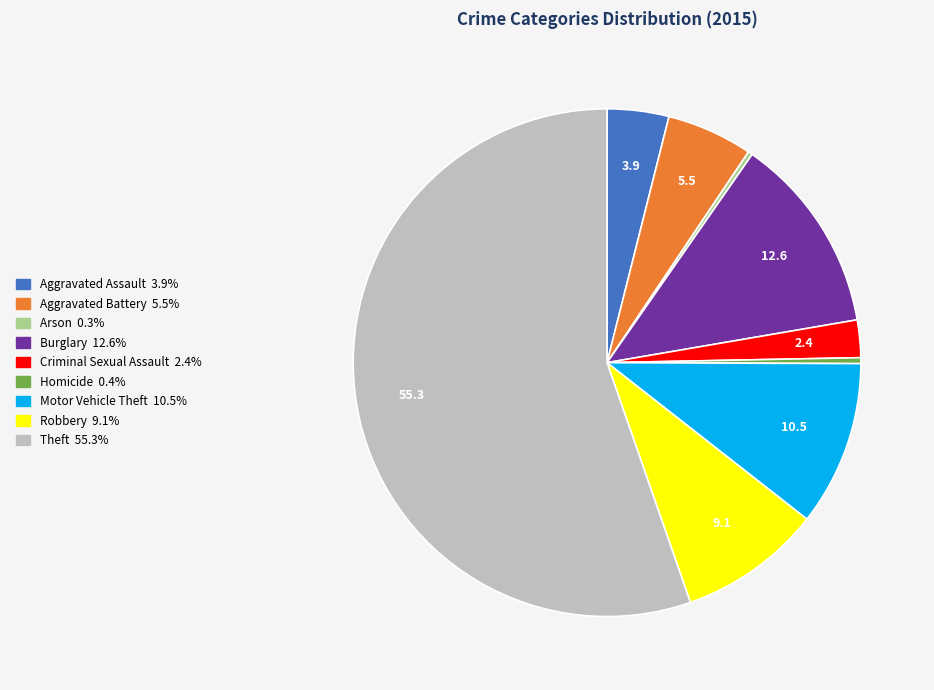

Which has a higher value, Aggravated Assault or Theft?

Theft